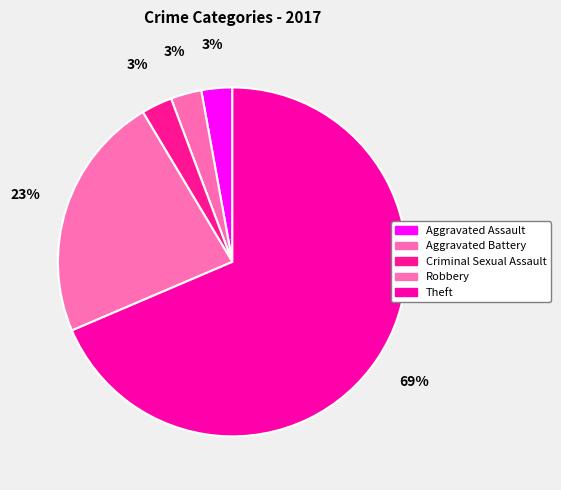

Is it true that Theft is 69% of the pie?

True